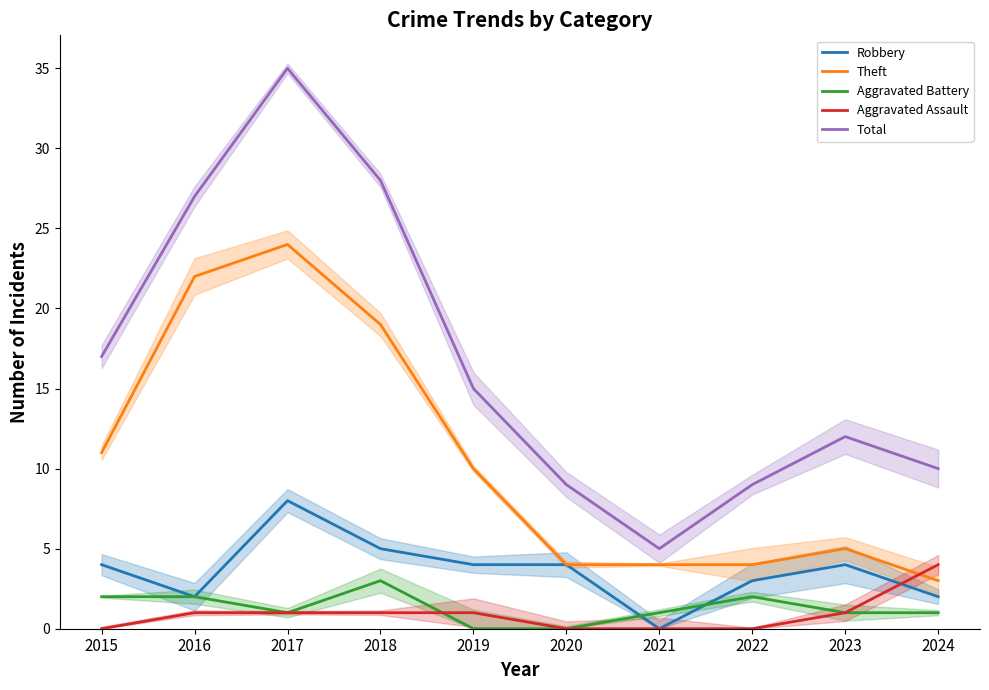

Which has a higher value, 2022 or 2018?

2018